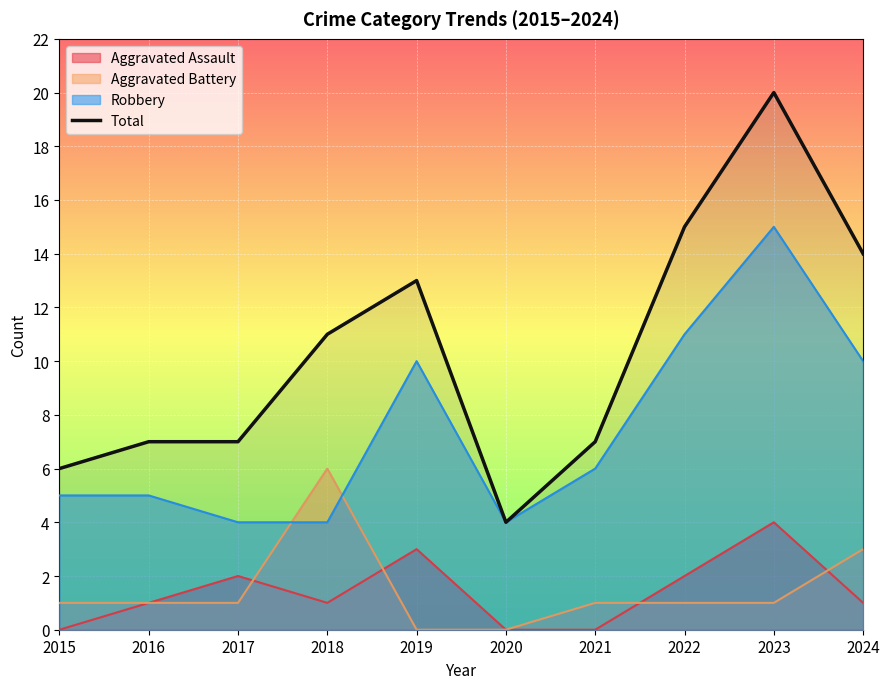

What is the average value?

10